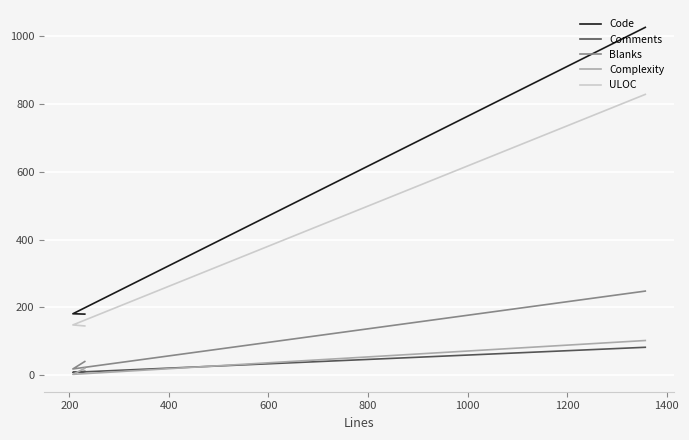

The value of Blanks at 400 is 22. True or false?

False